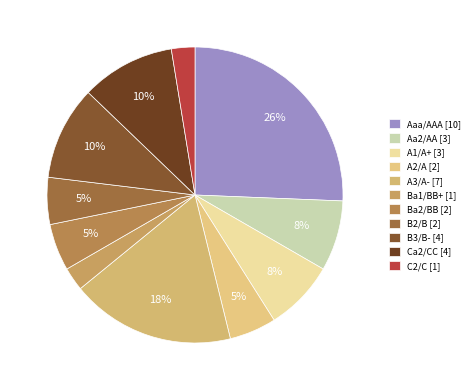

Count the number of slices in the pie.

11